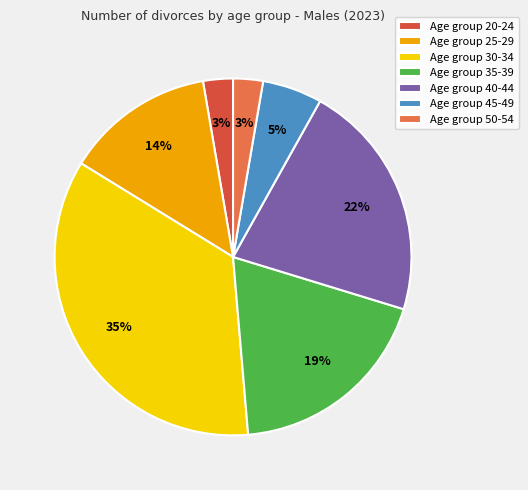

Which category has the biggest portion of the pie?

Age group 30-34